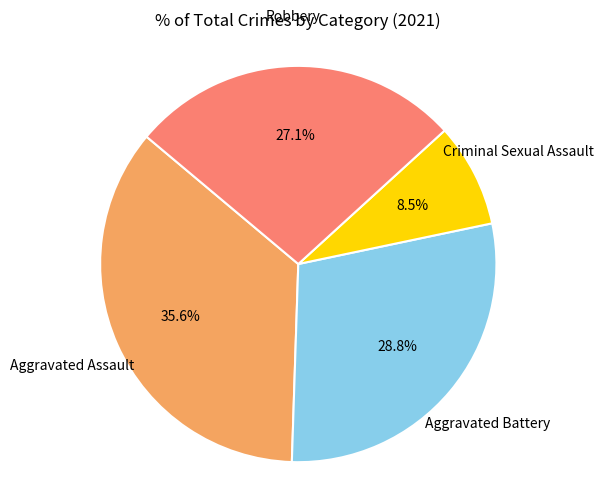

Is there any slice that represents more than half of the pie?

No